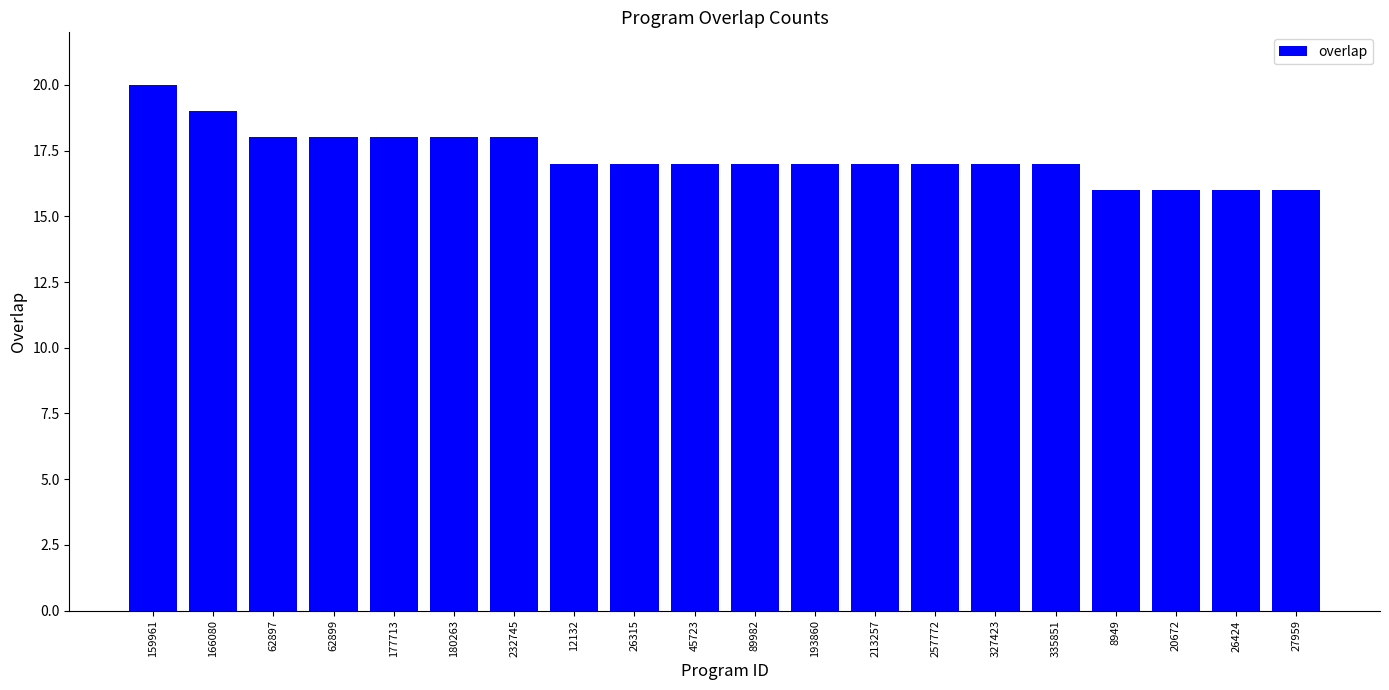

Are the bars horizontal?

No